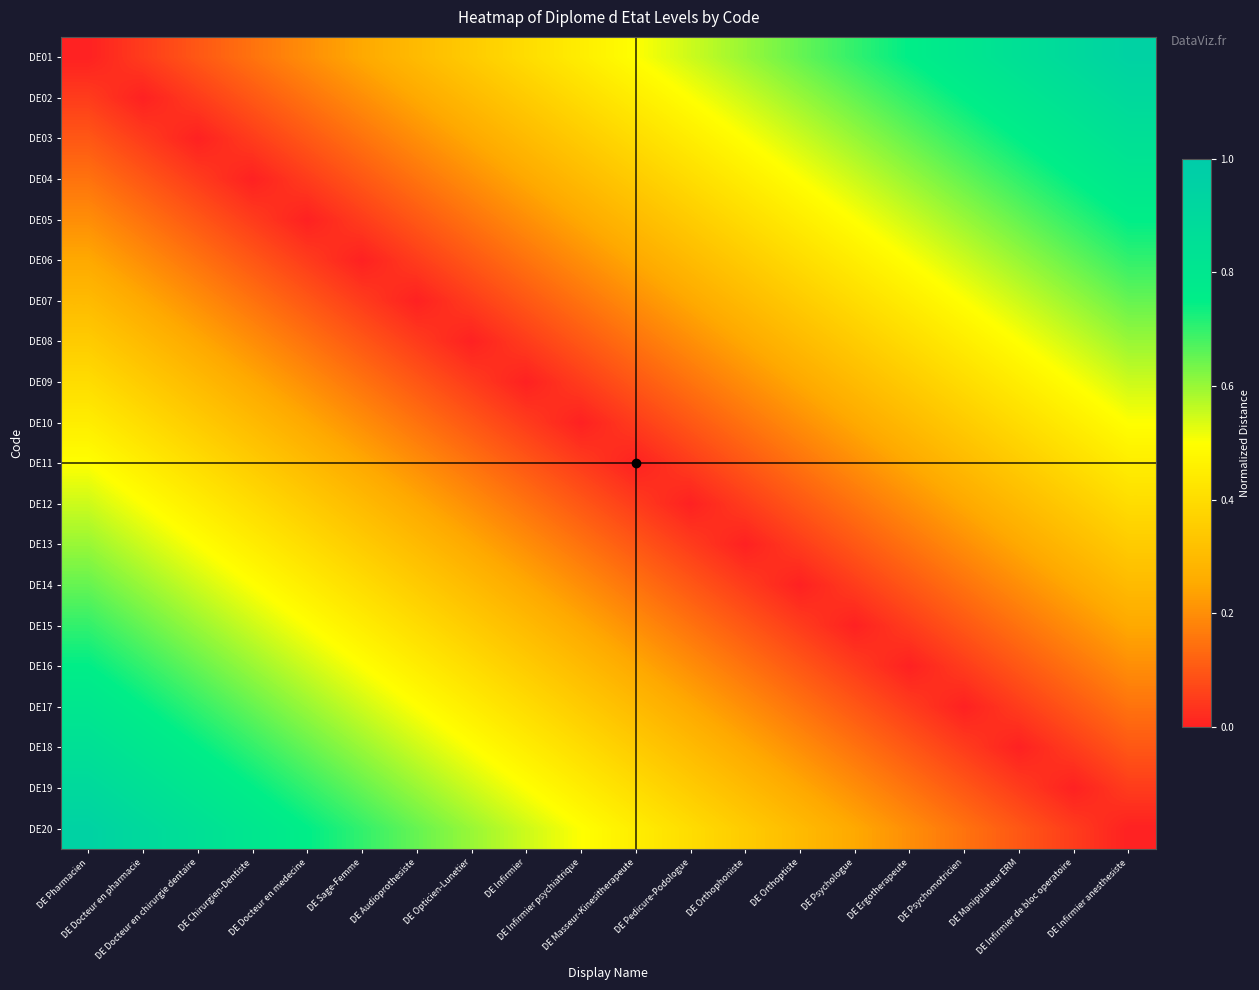

What is the spread (max minus min) of values at DE Psychologue?

0.7